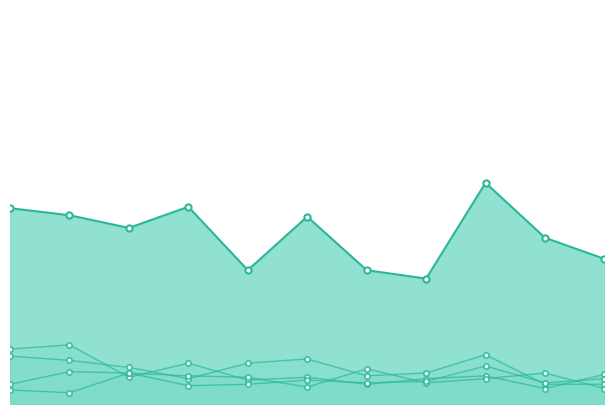

At which category is the sum across all series the highest?

2016